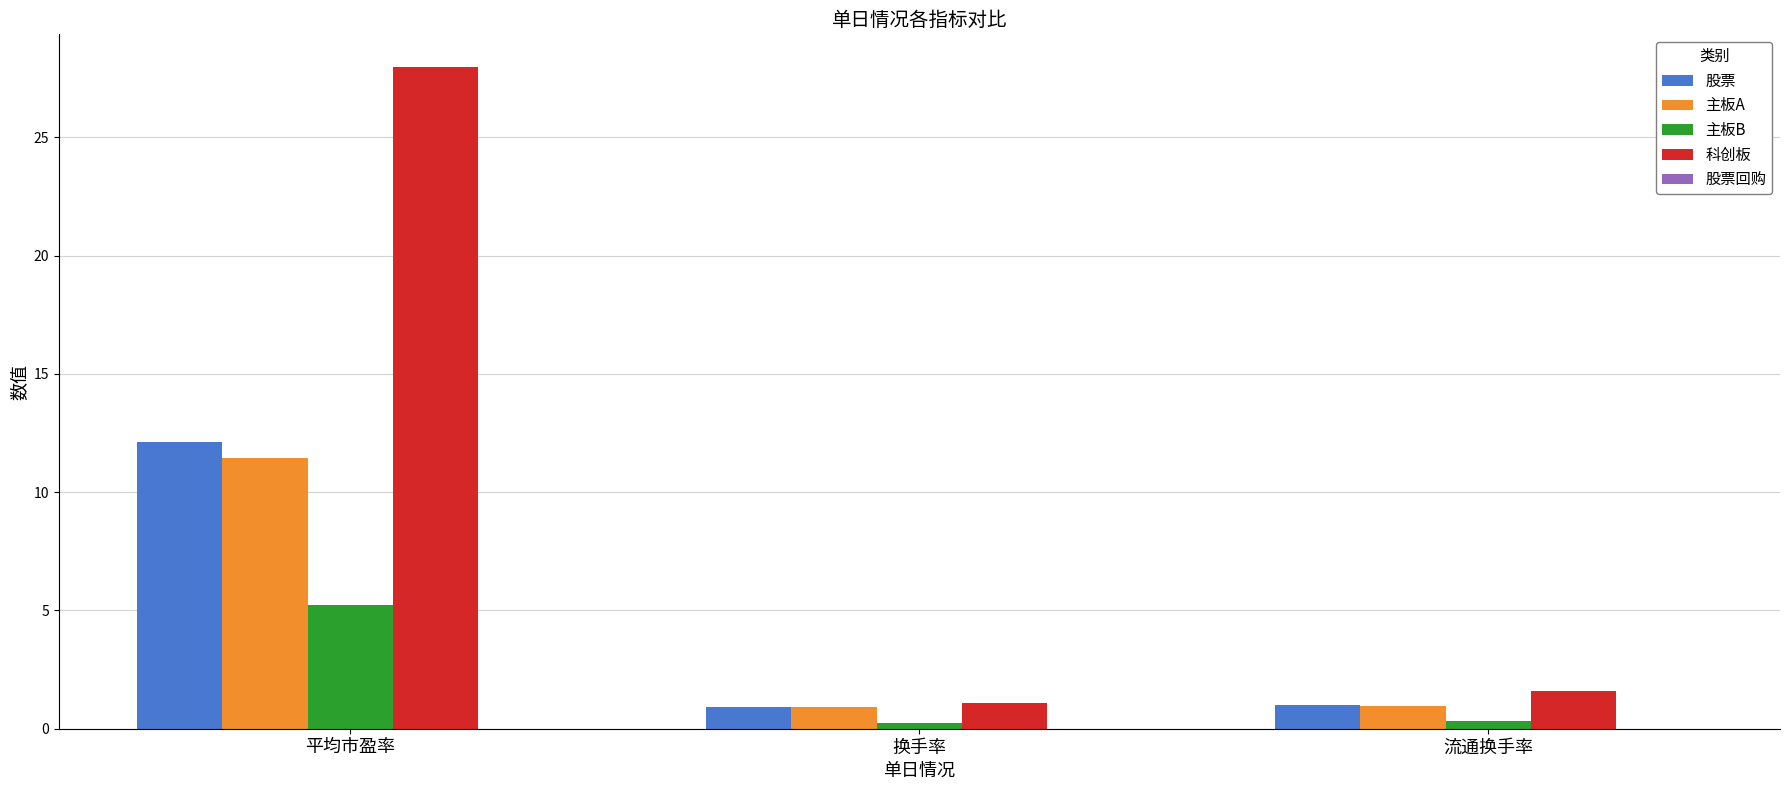

Which category has the highest value across all series?

平均市盈率